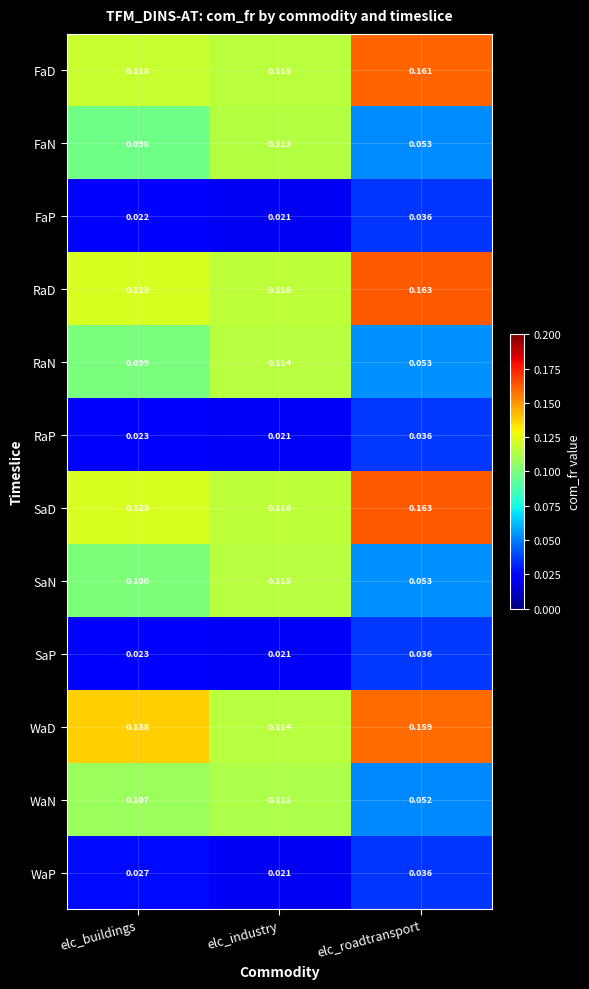

Between elc_industry and elc_roadtransport, which series saw the biggest shift?

SaN